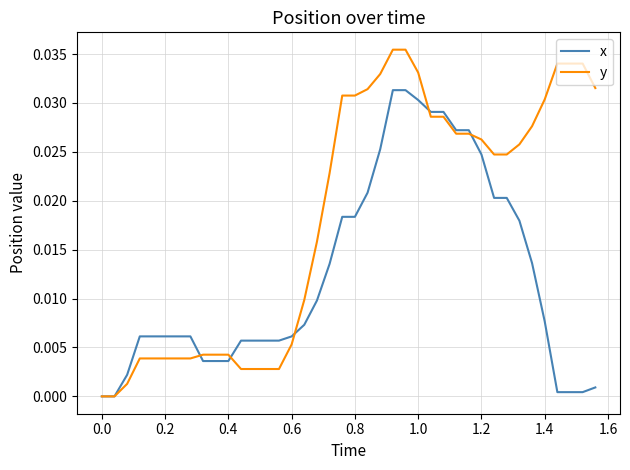

Which series has the largest total across all categories?

y